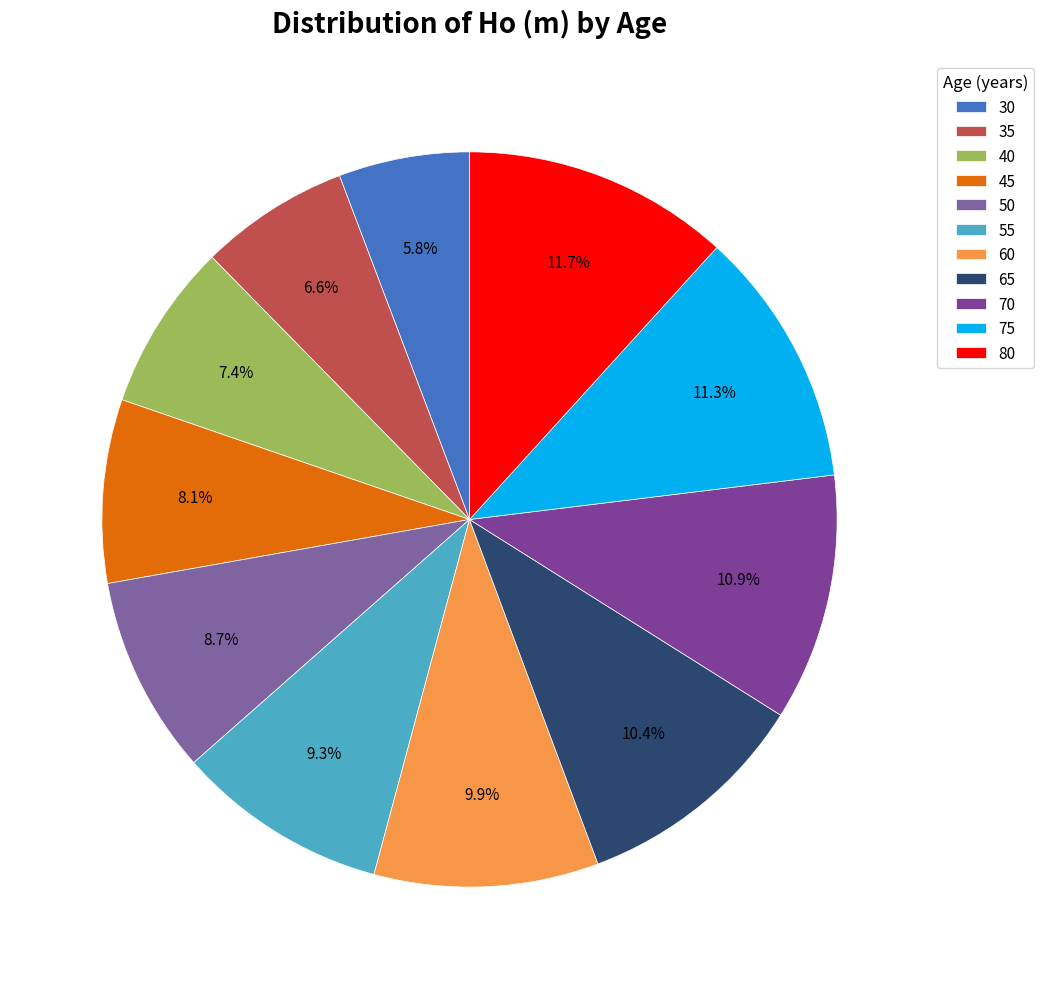

To the nearest percent, what percentage of the pie is 80?

12%